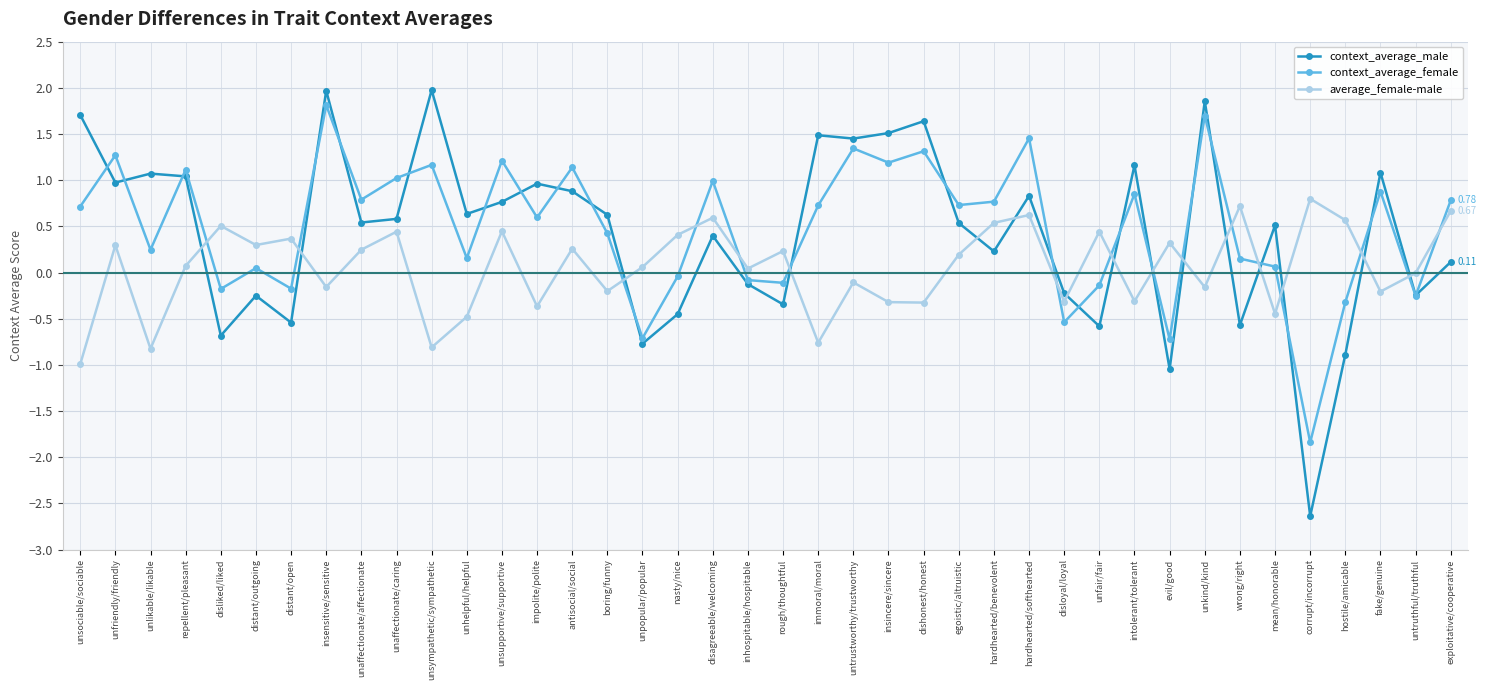

What is the difference between the highest and lowest values at exploitative/cooperative?

0.7